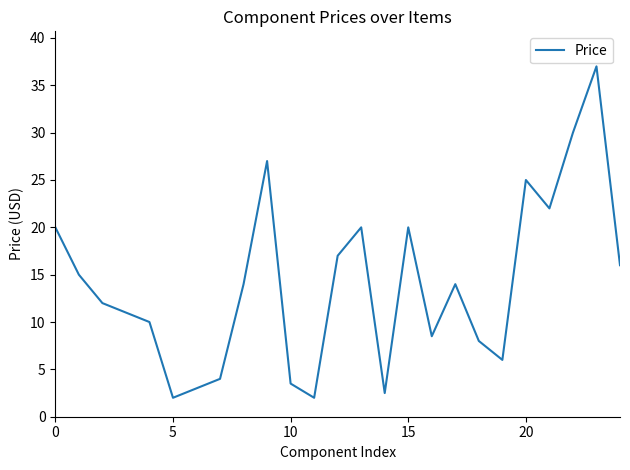

What is the minimum value shown in the chart?

2.0